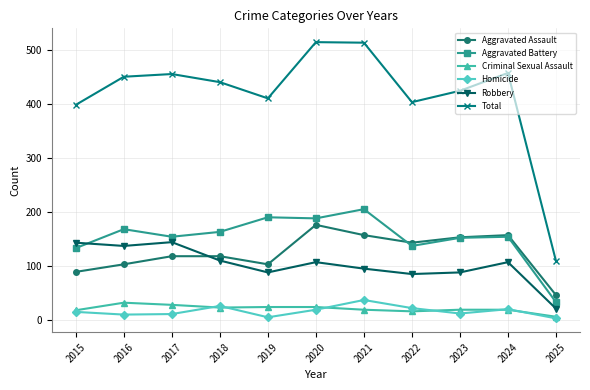

At which label does Criminal Sexual Assault reach its minimum?

2025